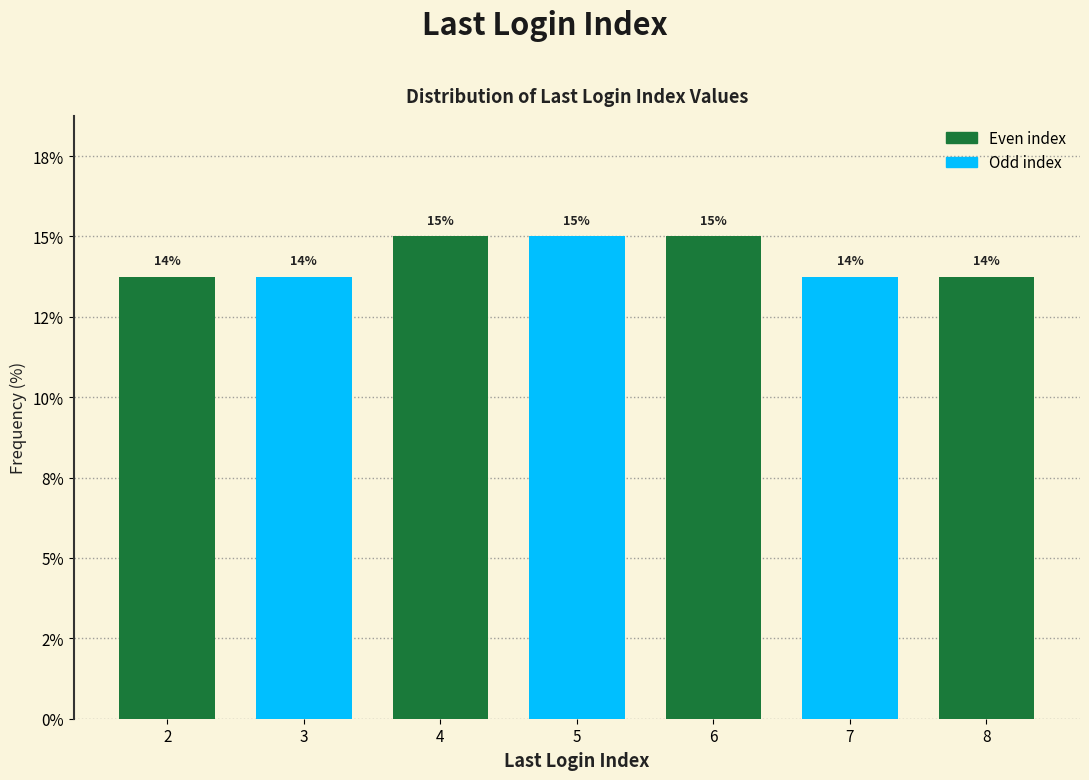

Does the chart contain any negative values?

No